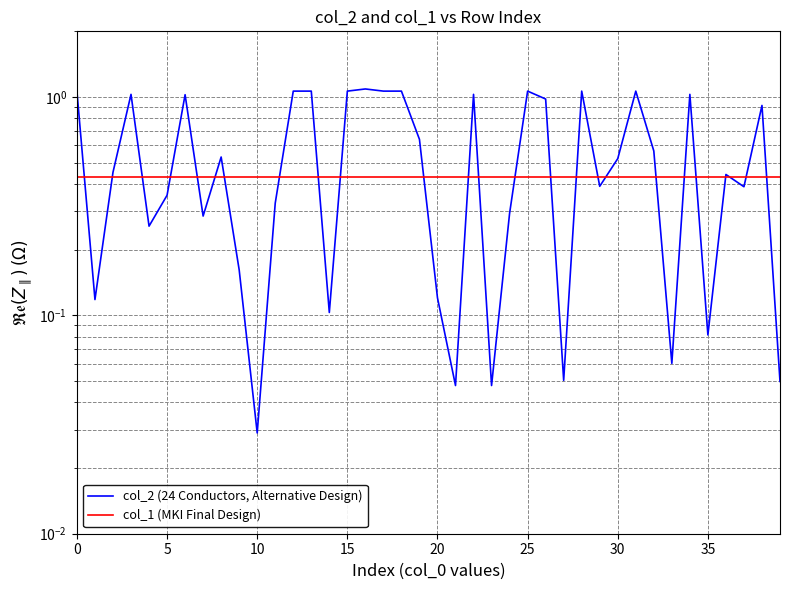

Is it true that col_2 (24 Conductors, Alternative Design) equals 0.1 at 21?

False